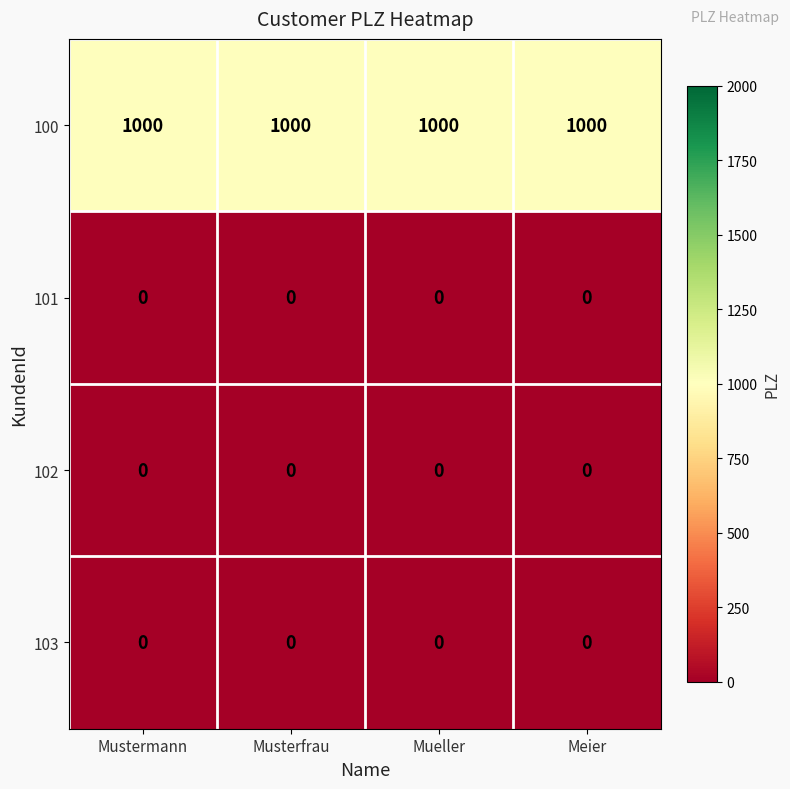

At how many categories does at least one series exceed 135?

4